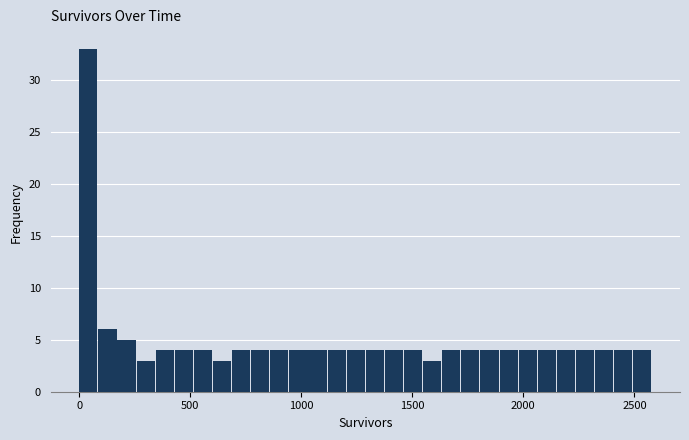

Read against the x-axis, roughly where is the centre of the tallest bar?

50